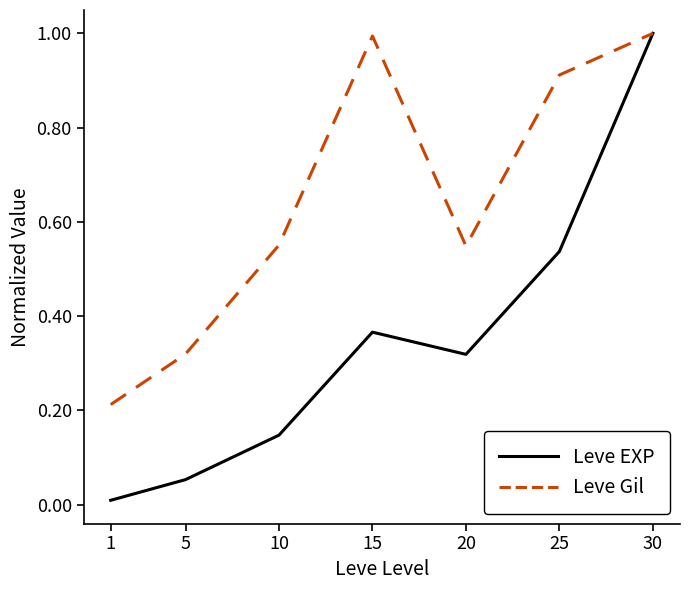

Which series has the largest total across all categories?

Leve Gil